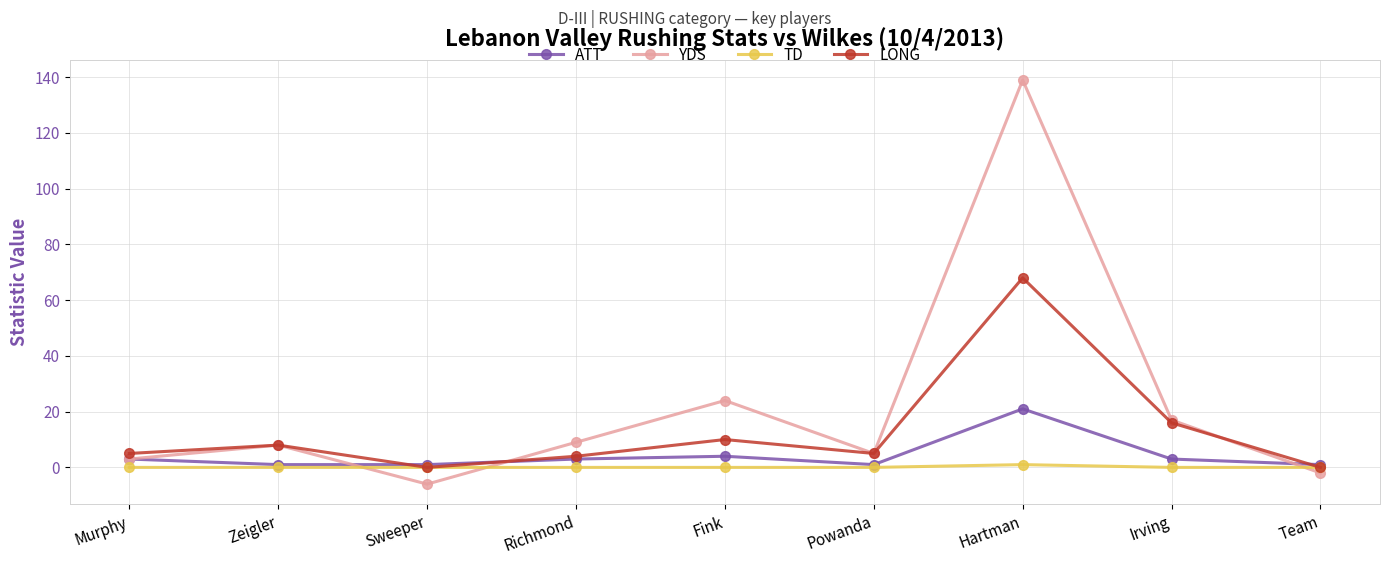

At which category does LONG reach its first local peak?

Zeigler